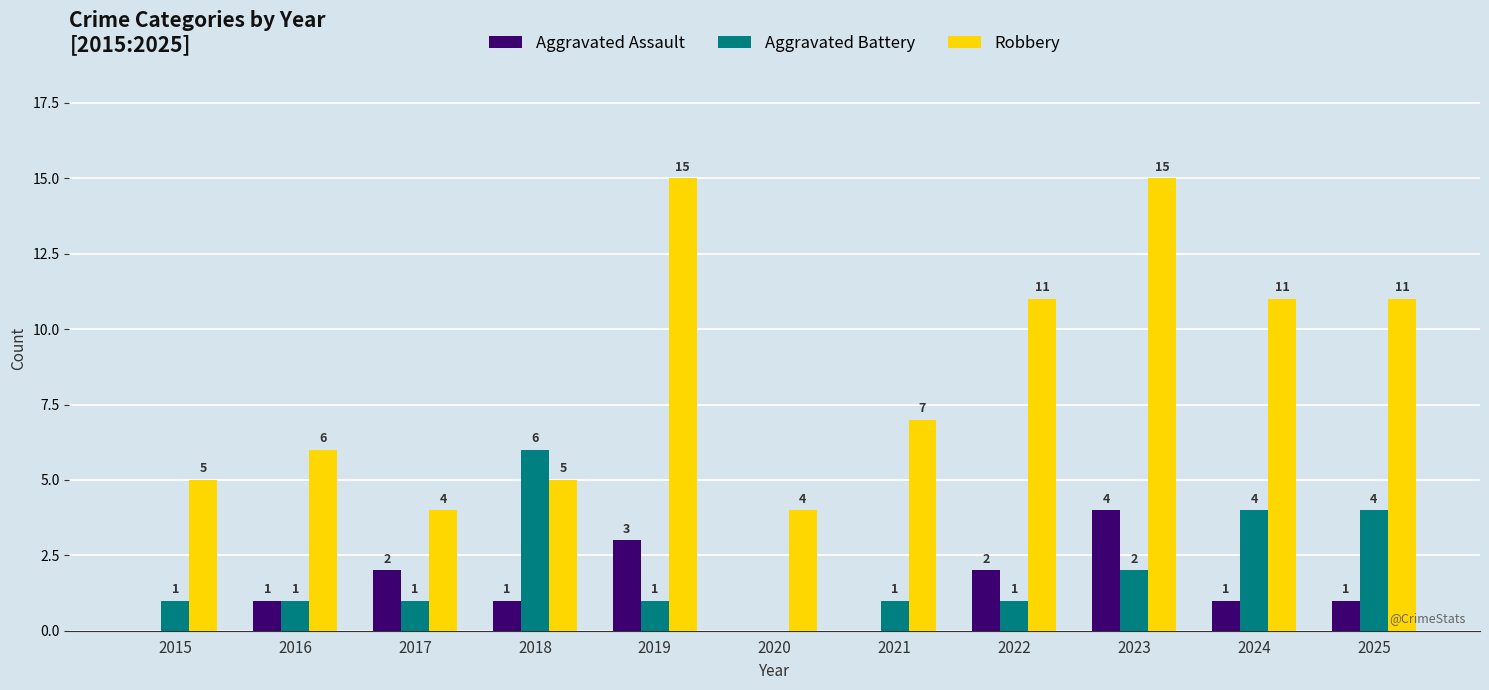

What is the approximate value of Aggravated Assault at 2024?

1